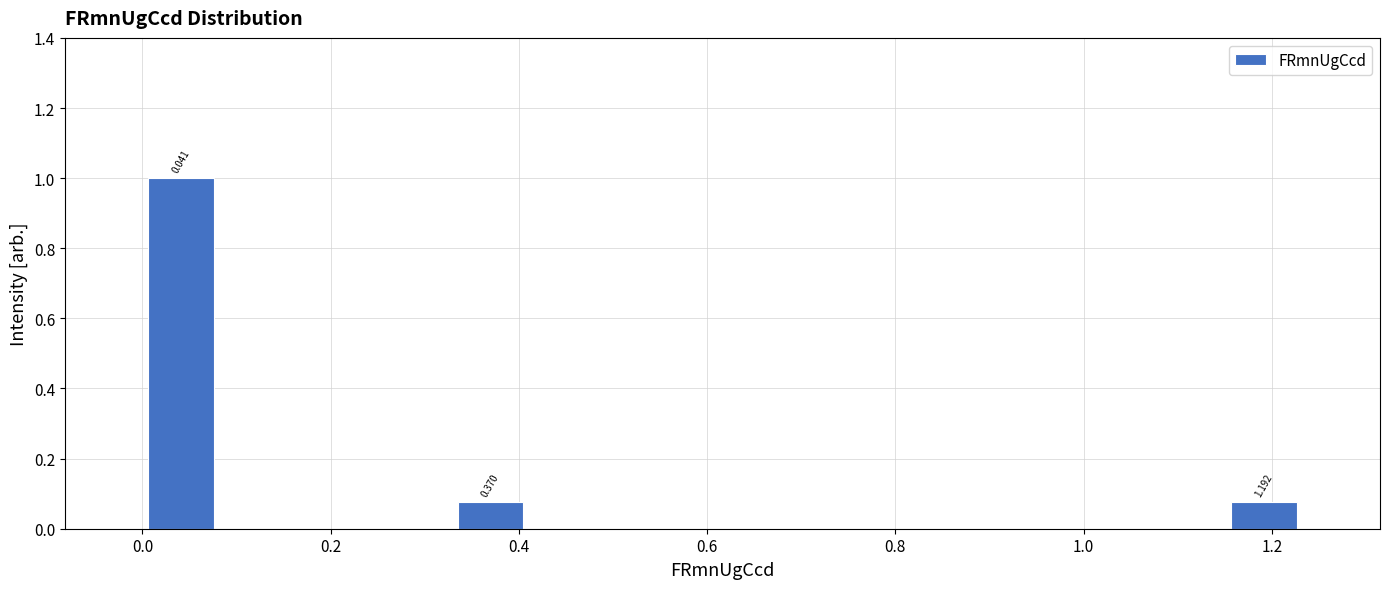

Which range on the x-axis has the tallest bar?

0.00 to 0.08